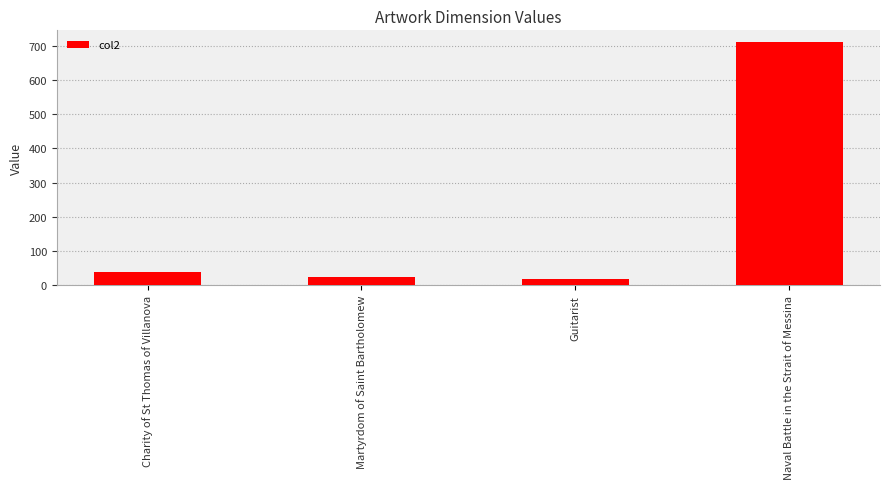

Is it true that the value at Naval Battle in the Strait of Messina is 1053.2?

False